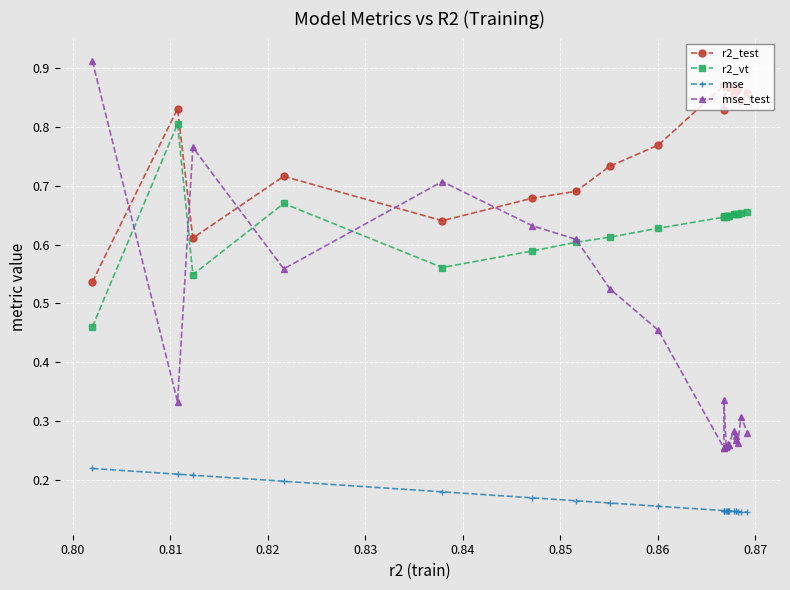

Which series has the largest total across all categories?

r2_test